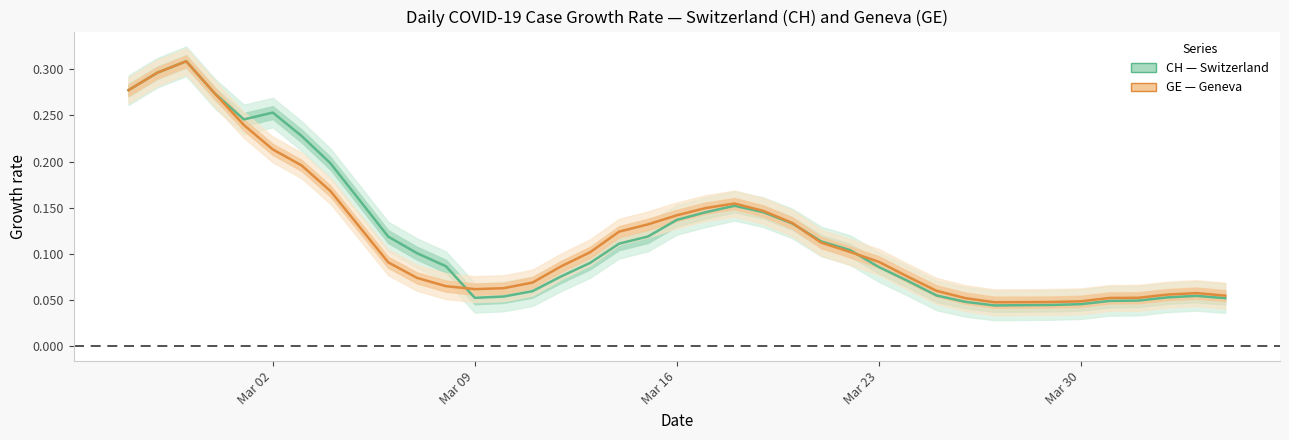

What is the value of the CH (total Switzerland) point at the 19th from the left?

0.1